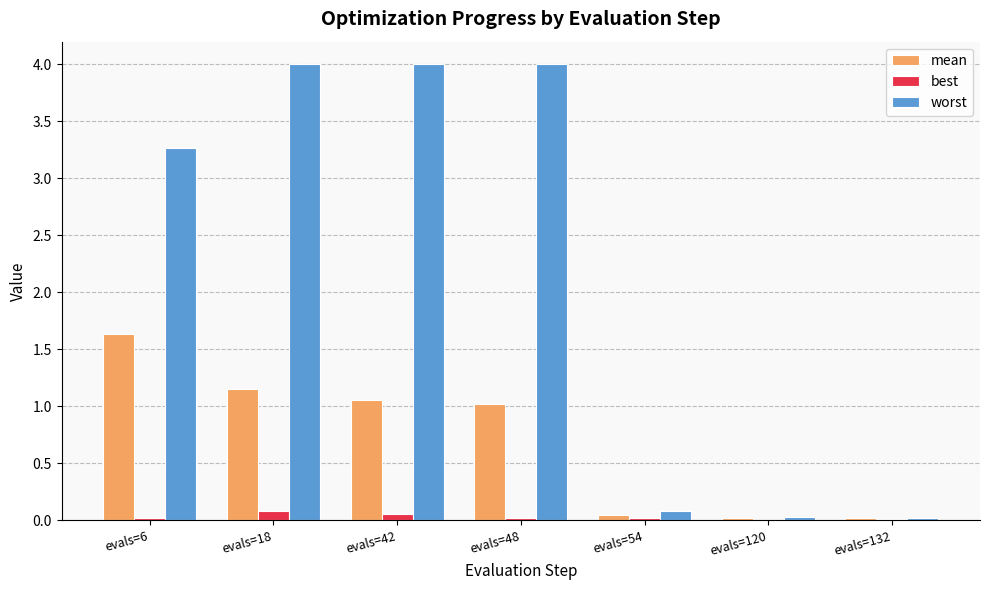

The value of worst at evals=6 is 4.9. True or false?

False